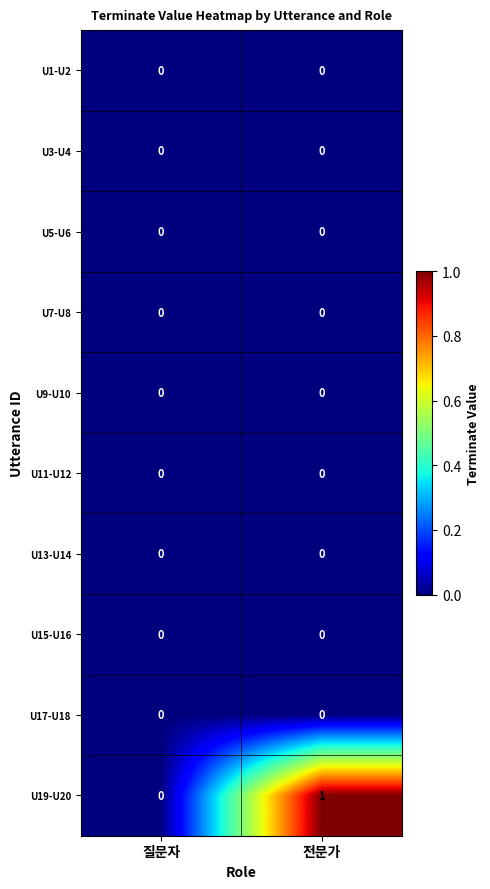

True or false: U15-U16 has a value of 0 at 전문가.

True